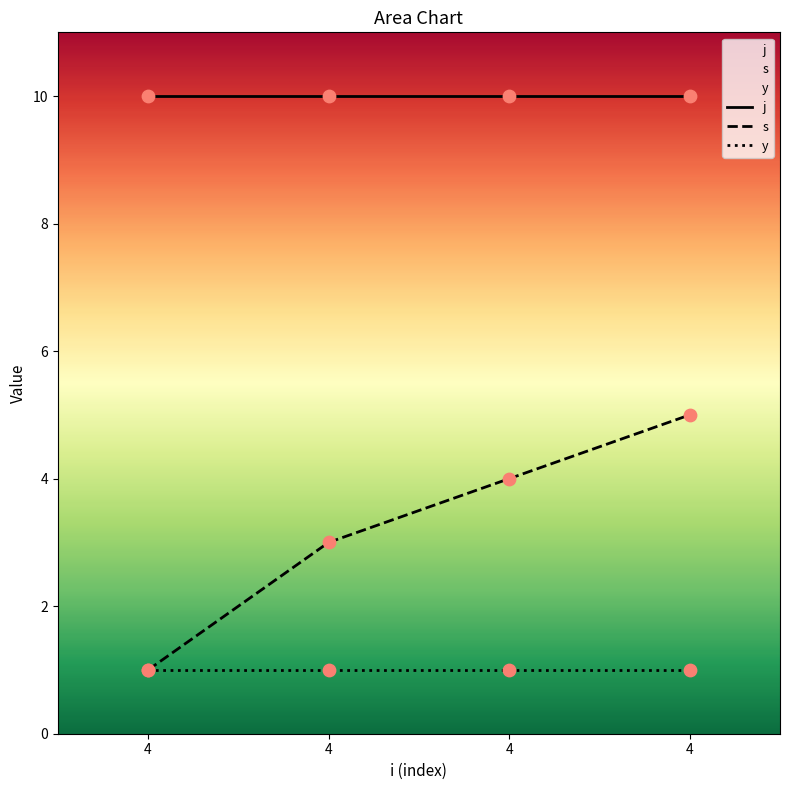

Which series has the largest Y range (max minus min)?

s